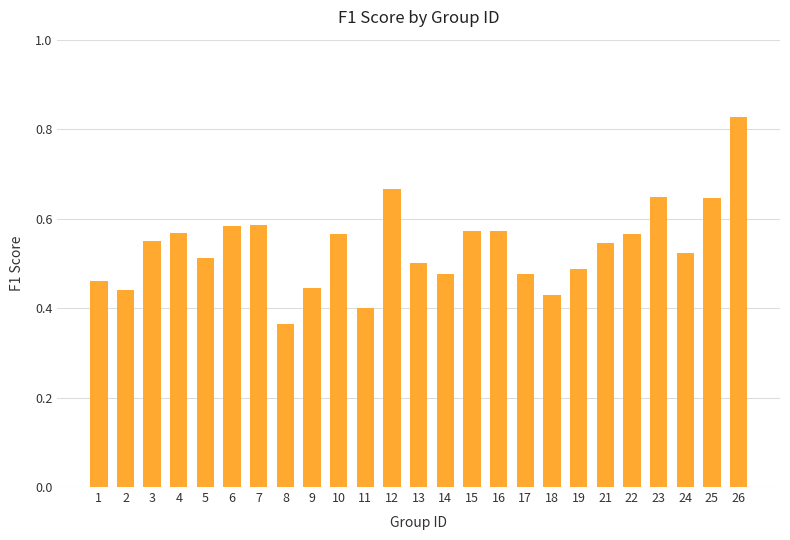

What is the sum of all values?

13.4